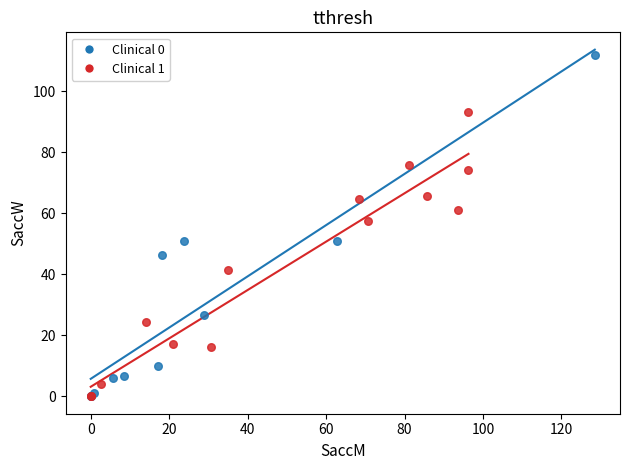

Which series contains the highest Y value?

Clinical 0